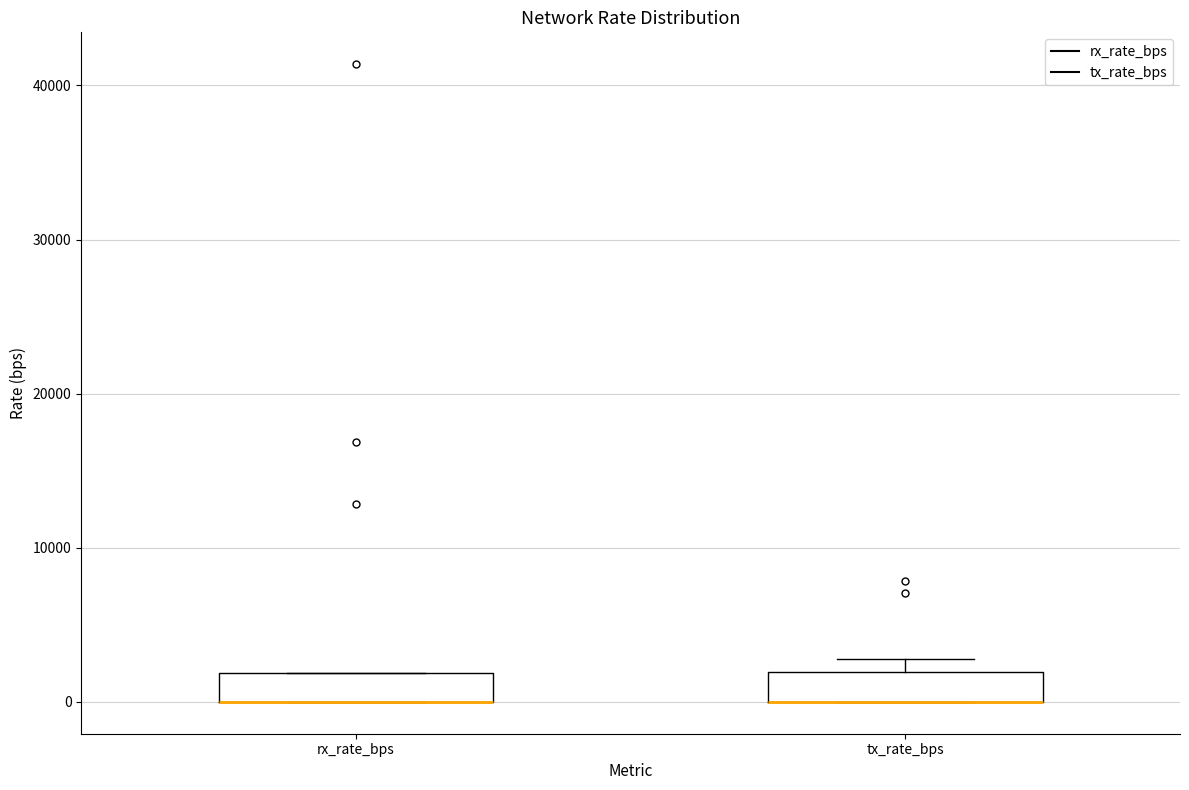

Reading left to right, read every box against the y-axis: the position of its median line, the range the box covers, and the ends of its whiskers. The values are not printed on the chart, so give them approximately, as read against the axis.

rx_rate_bps: median 0 (drawn on the box's lower edge), box 0 to 2000, whiskers 0 to 2000
tx_rate_bps: median 0 (drawn on the box's lower edge), box 0 to 2000, whiskers 0 to 3000